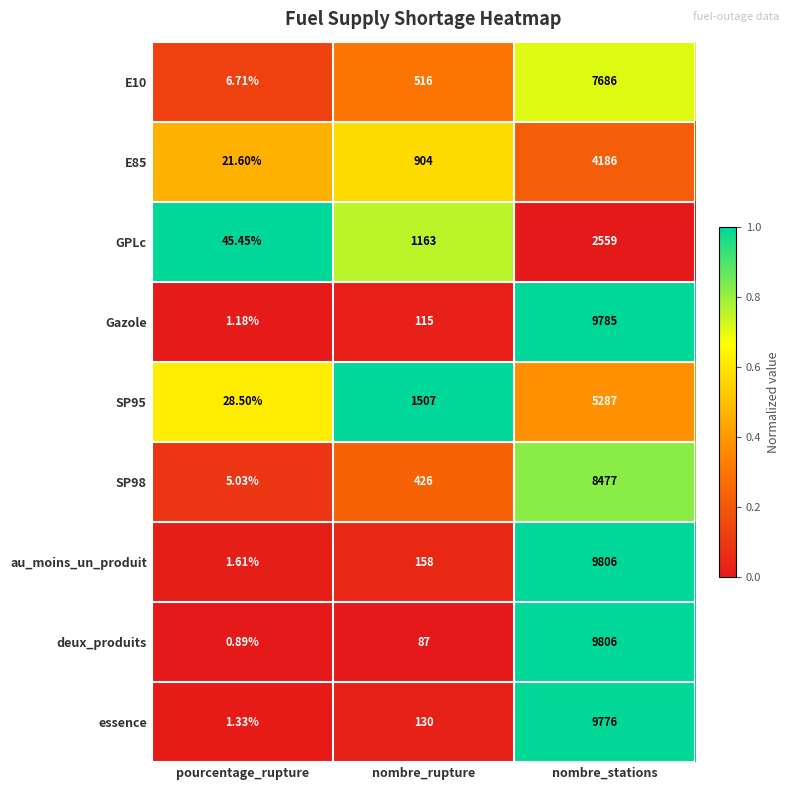

List the labels in order of SP98 value, smallest first.

pourcentage_rupture, nombre_rupture, nombre_stations